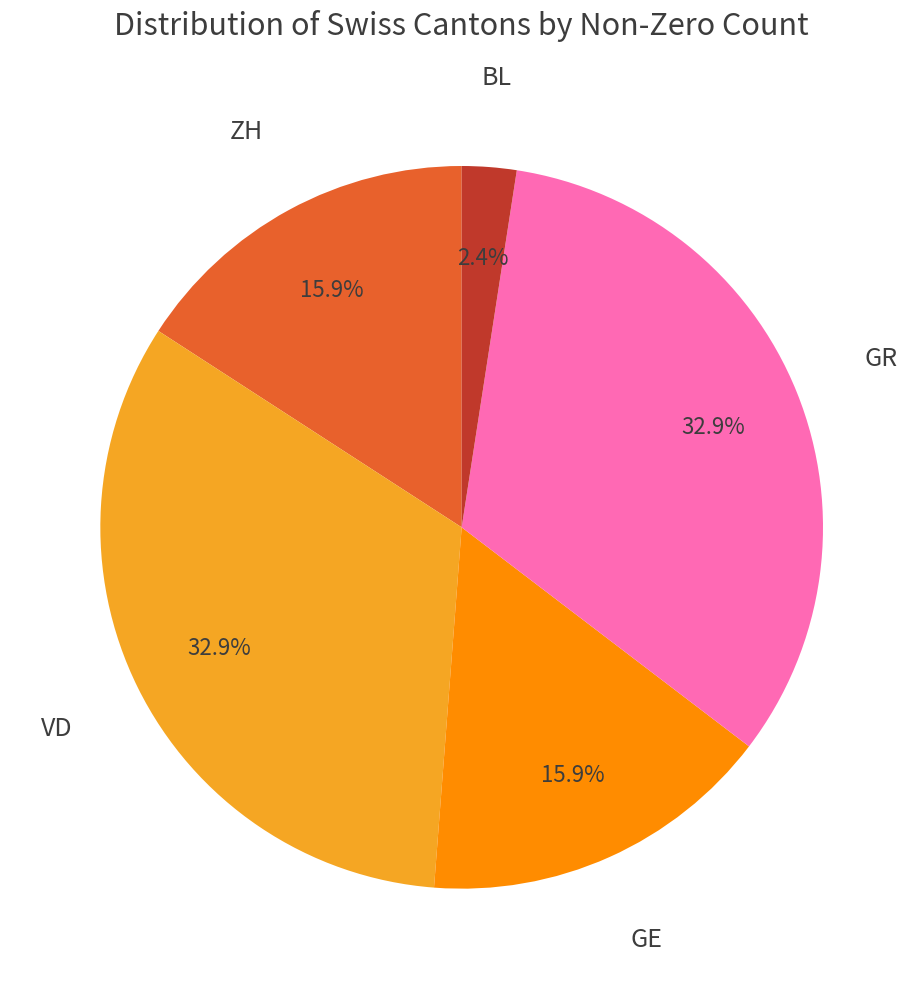

Is there a majority slice in this chart?

No